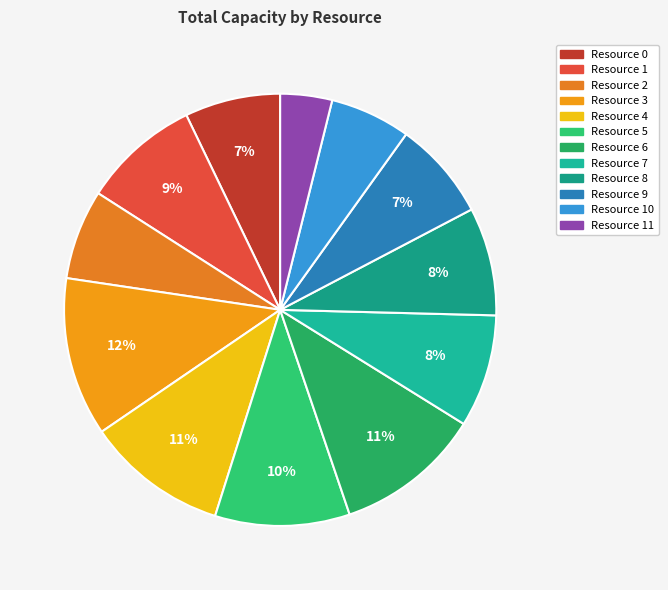

How many segments does this pie chart have?

12